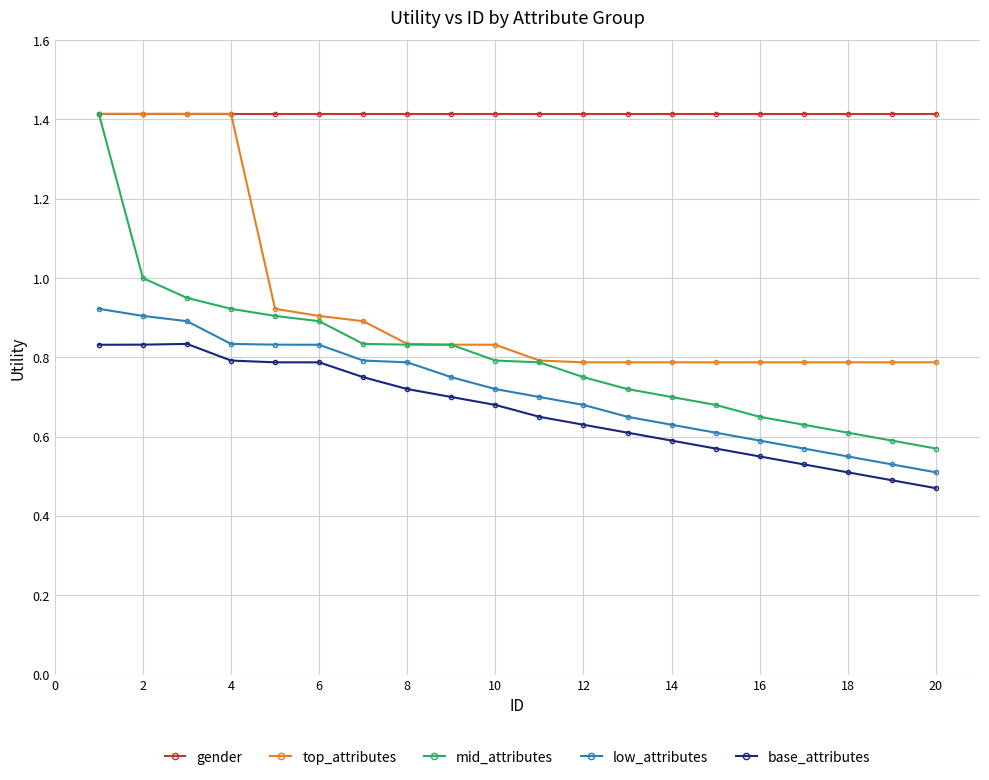

At how many categories does at least one series exceed 0?

20